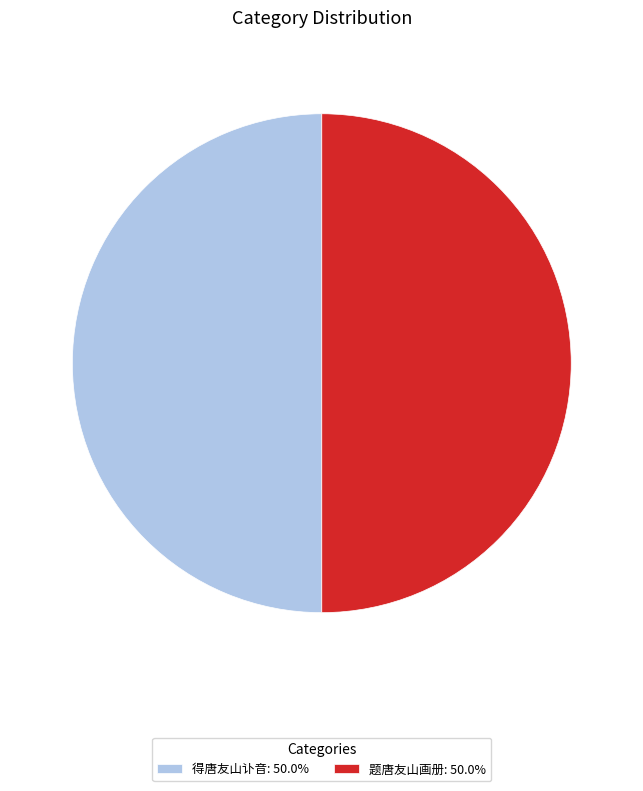

How many segments does this pie chart have?

2